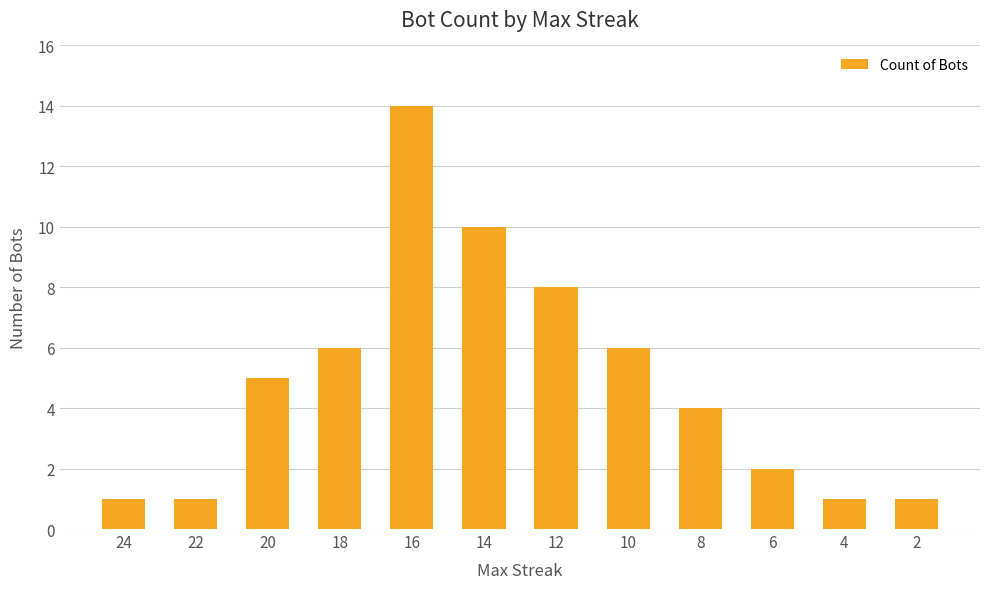

At which category does the chart reach its peak across all series?

16